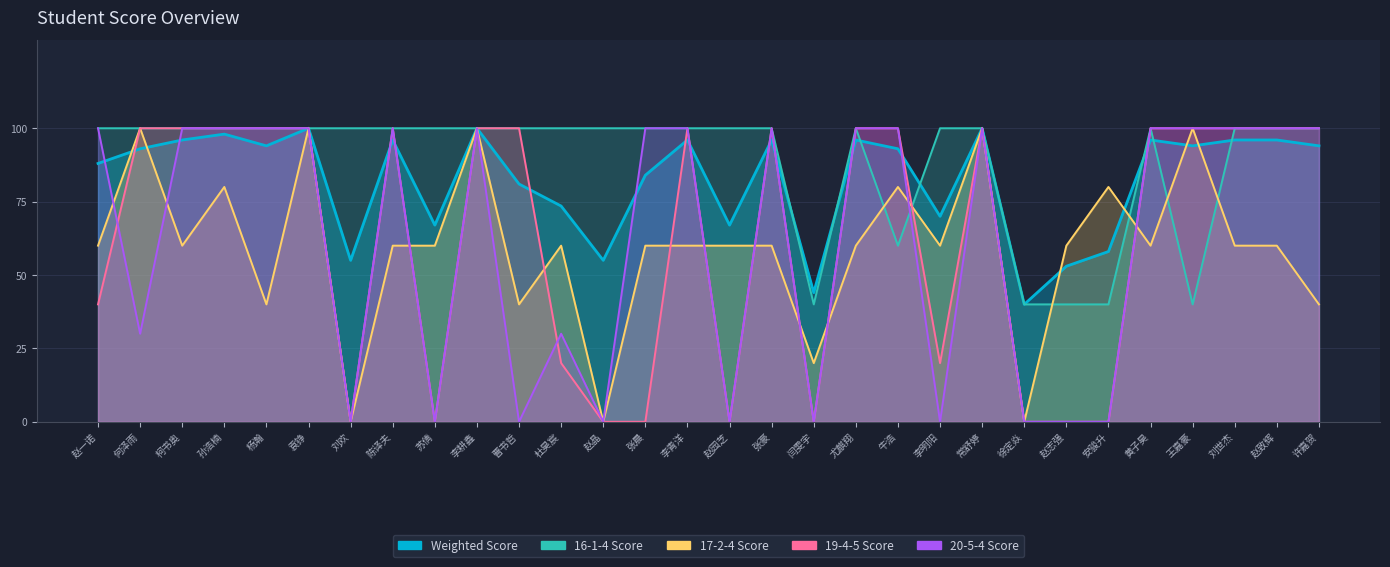

The value of 20-5-4 Score at 苏倩 is 0.0. True or false?

True